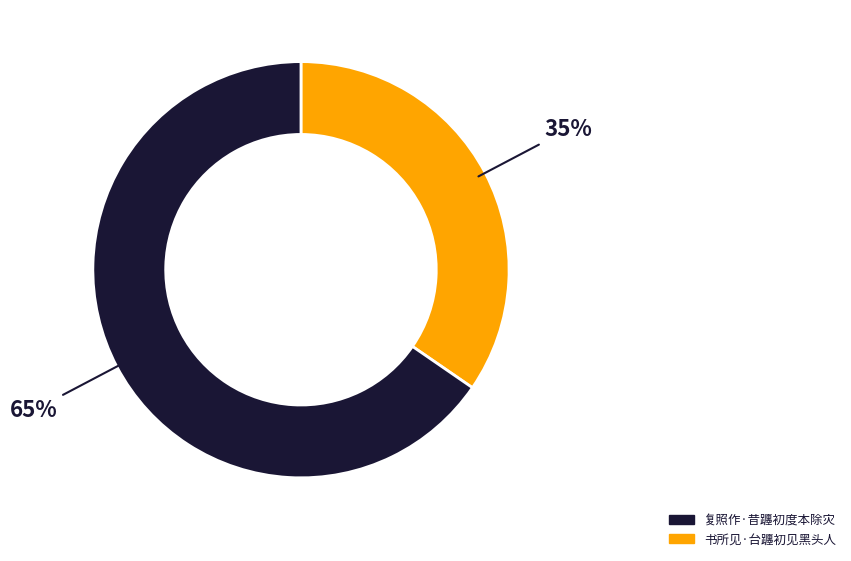

Is there a majority slice in this chart?

Yes